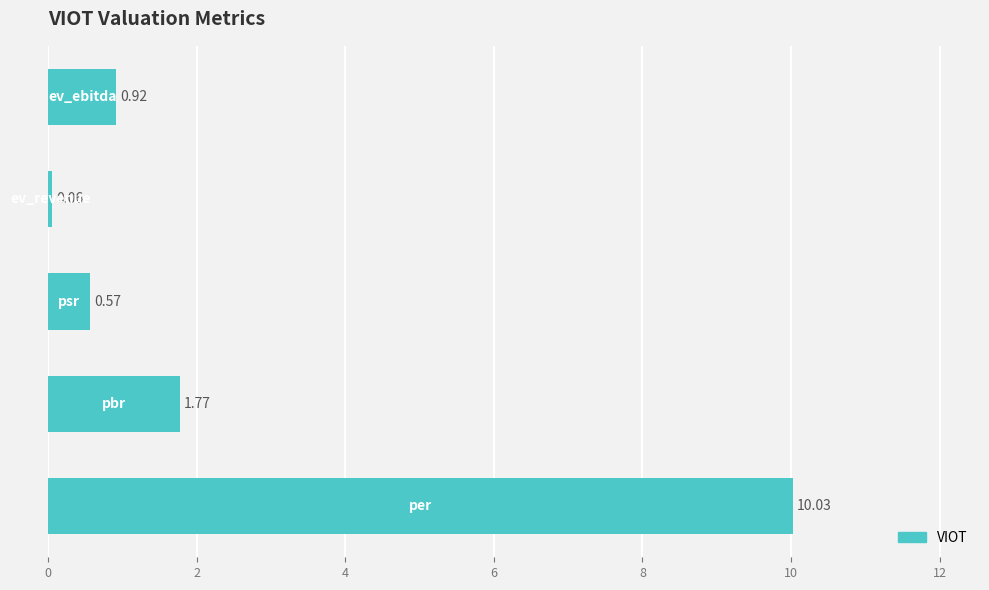

What is the difference between the maximum and second lowest values?

9.5